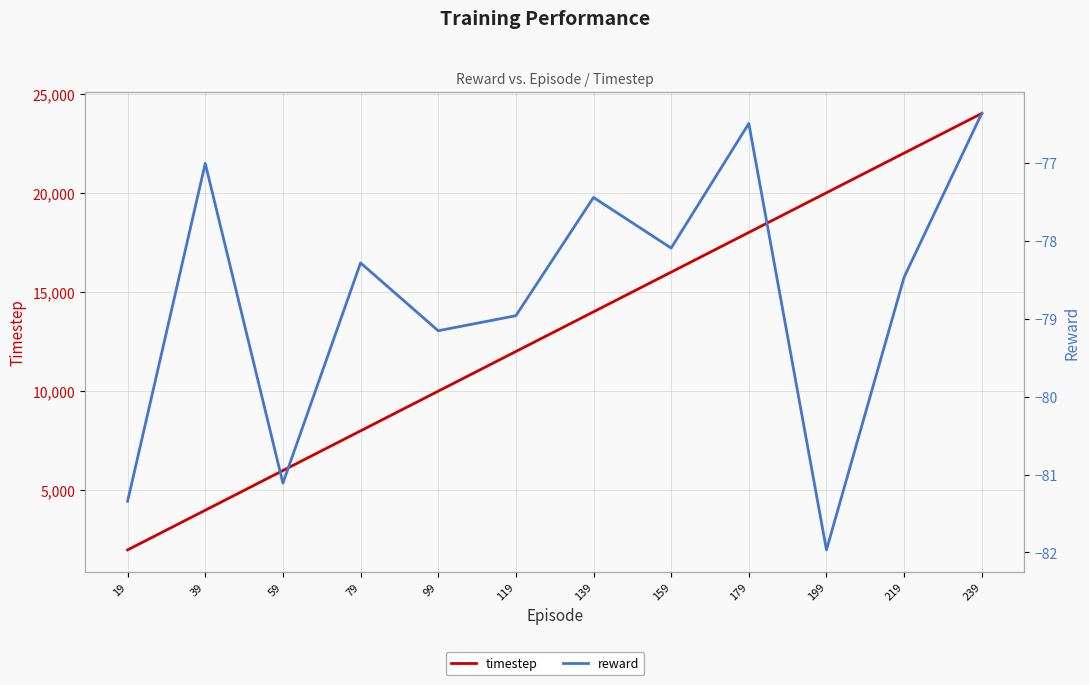

The value of timestep at 139 is 5445.3. True or false?

False